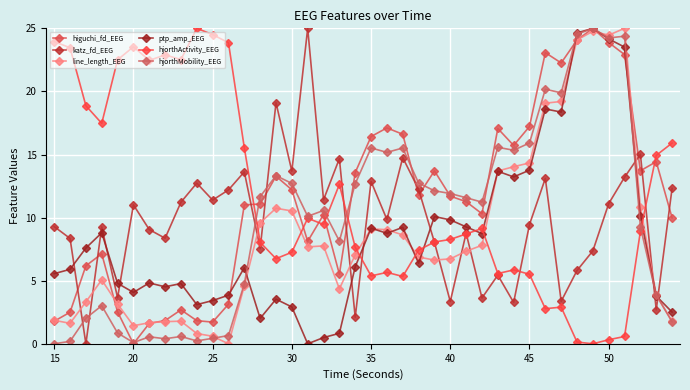

Count the number of data series in this chart.

6